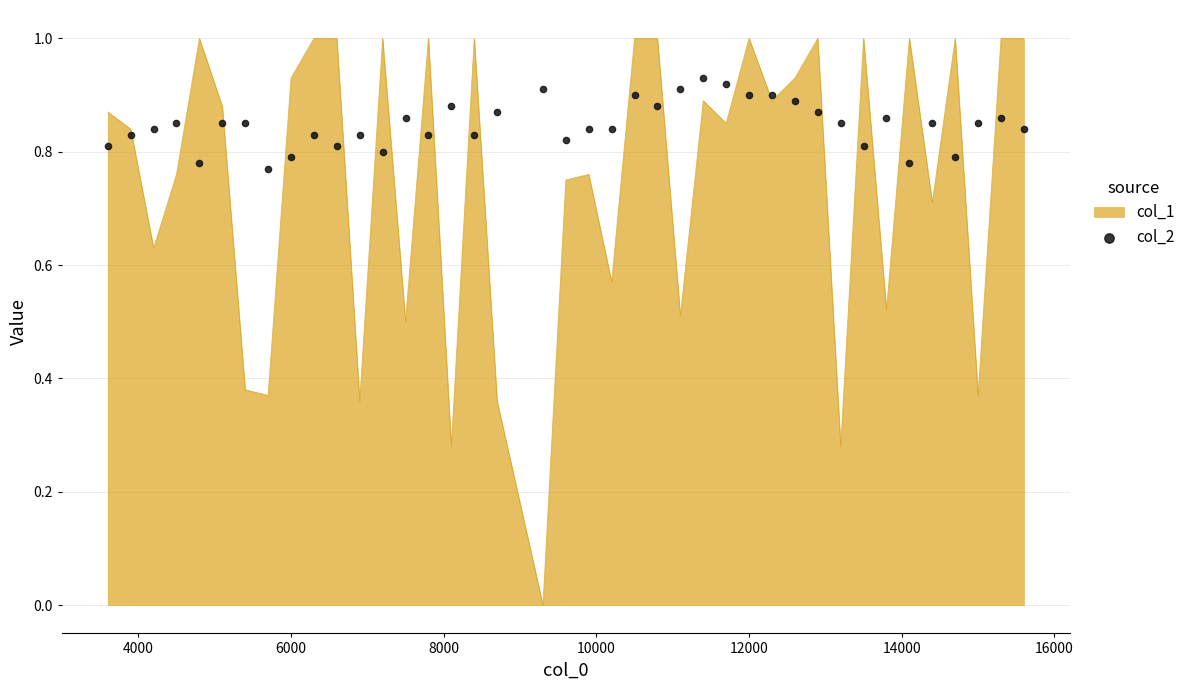

What is the maximum value for col_1?

1.0